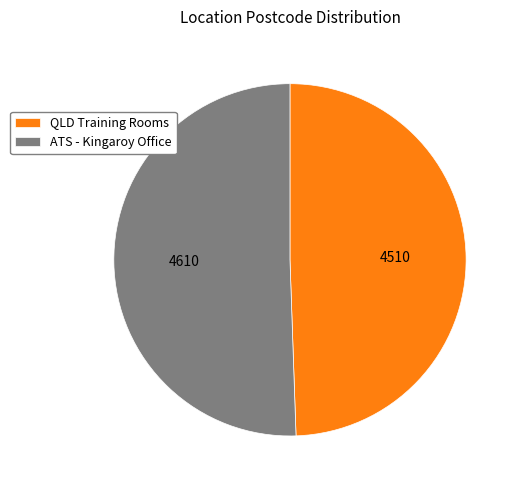

Is ATS - Kingaroy Office the majority of the pie?

Yes